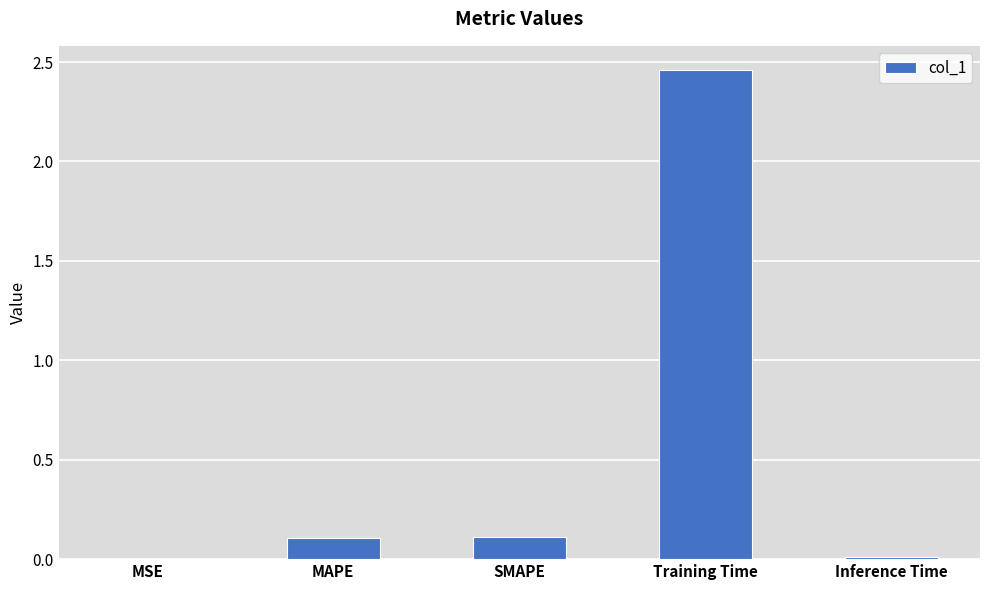

Count the number of data series in this chart.

1